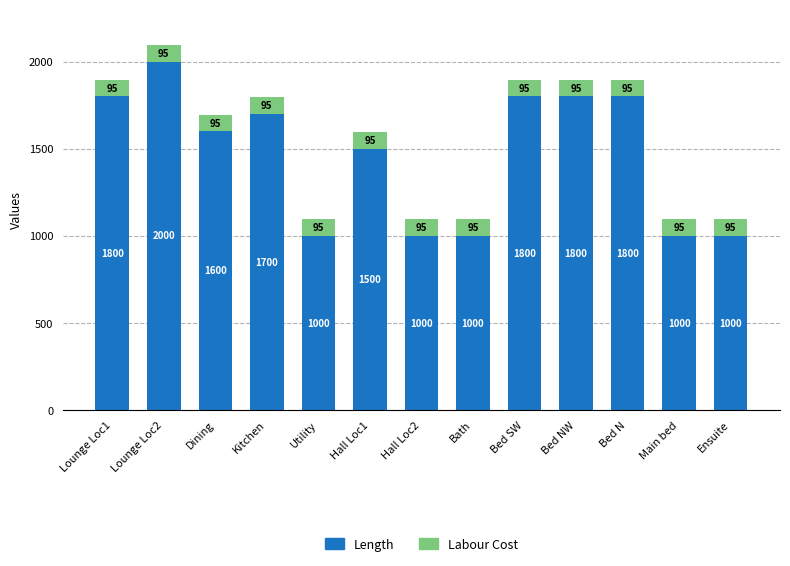

What is the maximum value for Length?

2000